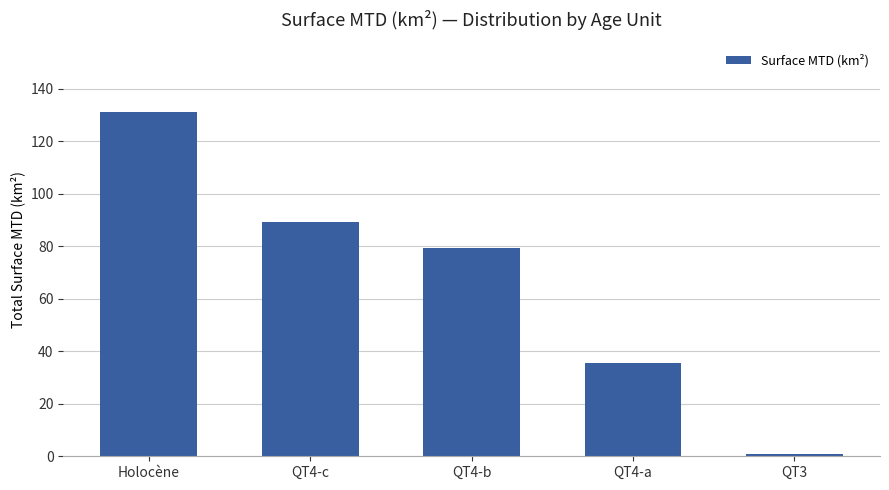

What is the ratio of the value at QT4-c to the value at Holocène?

0.7